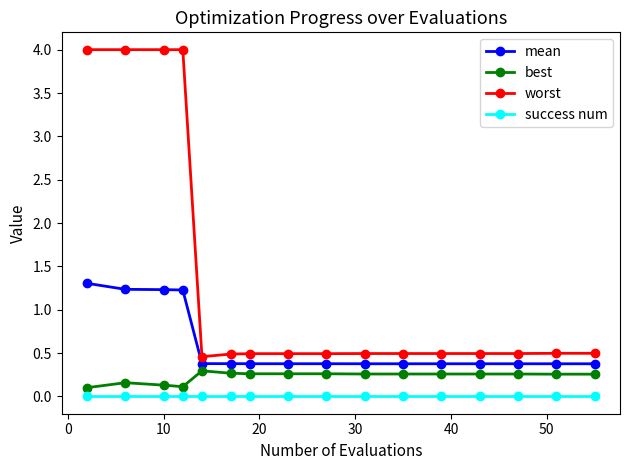

What is the difference between the maximum and minimum values in the worst series?

3.5